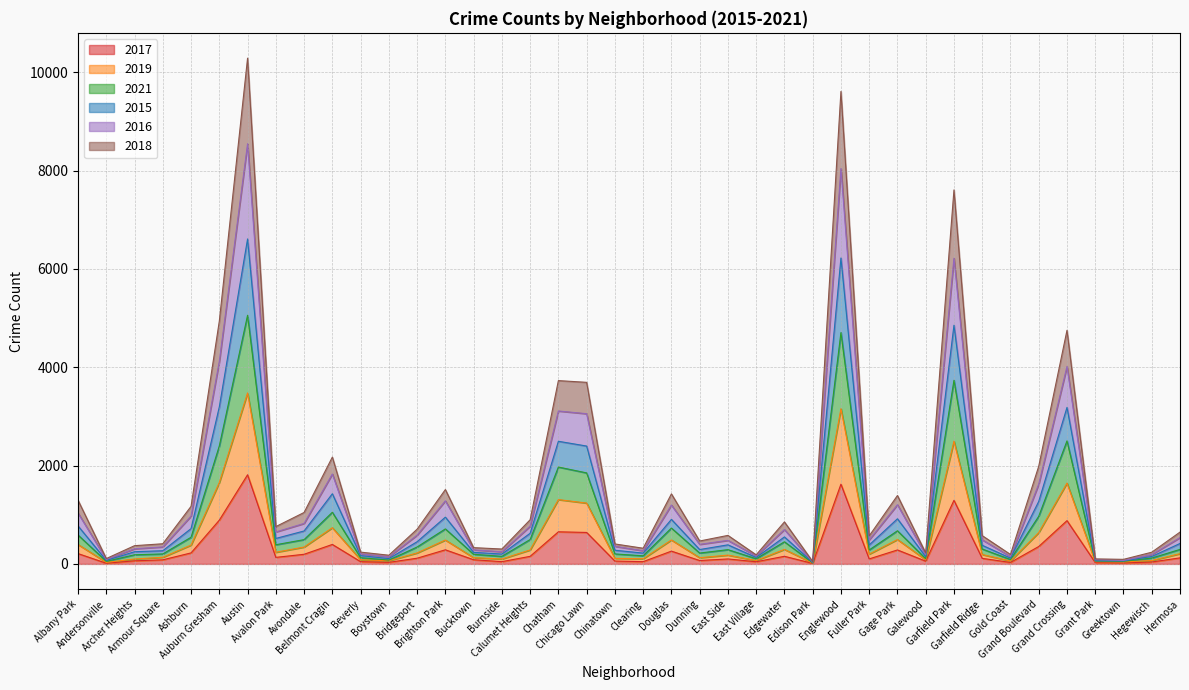

True or false: 2016 and 2021 intersect in this chart.

False